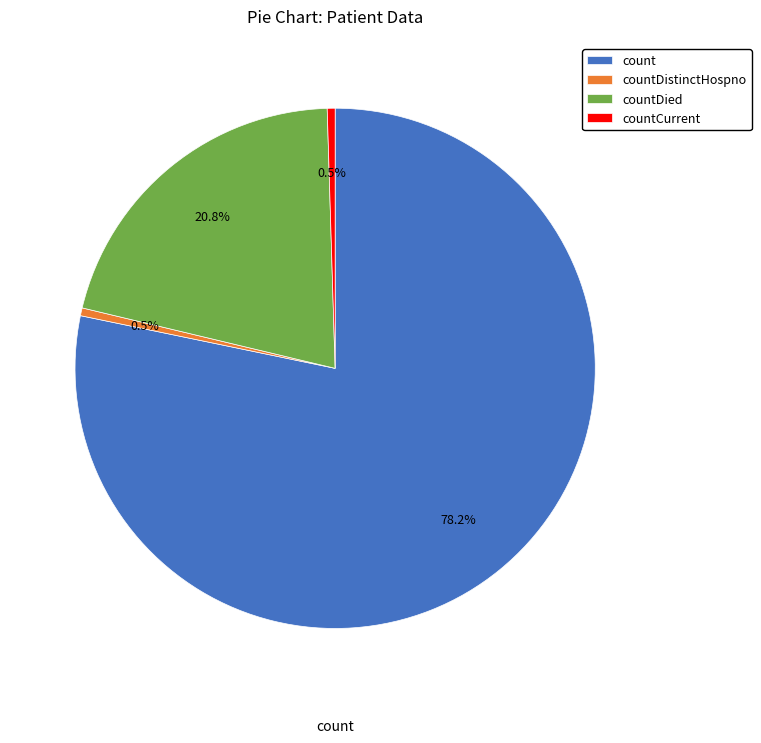

What is the largest slice in the pie chart?

count